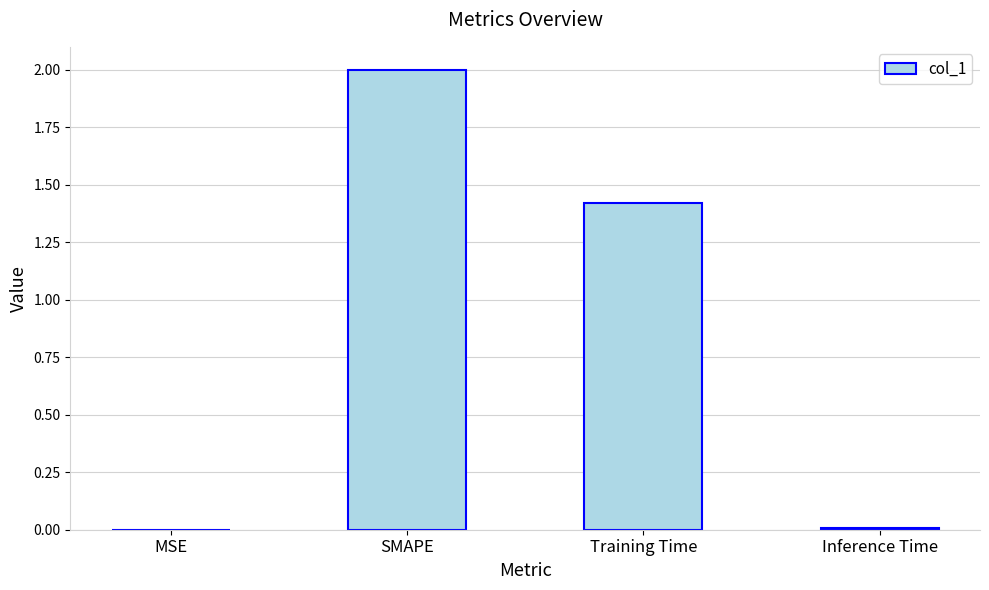

At which label does the data first exceed 1?

SMAPE